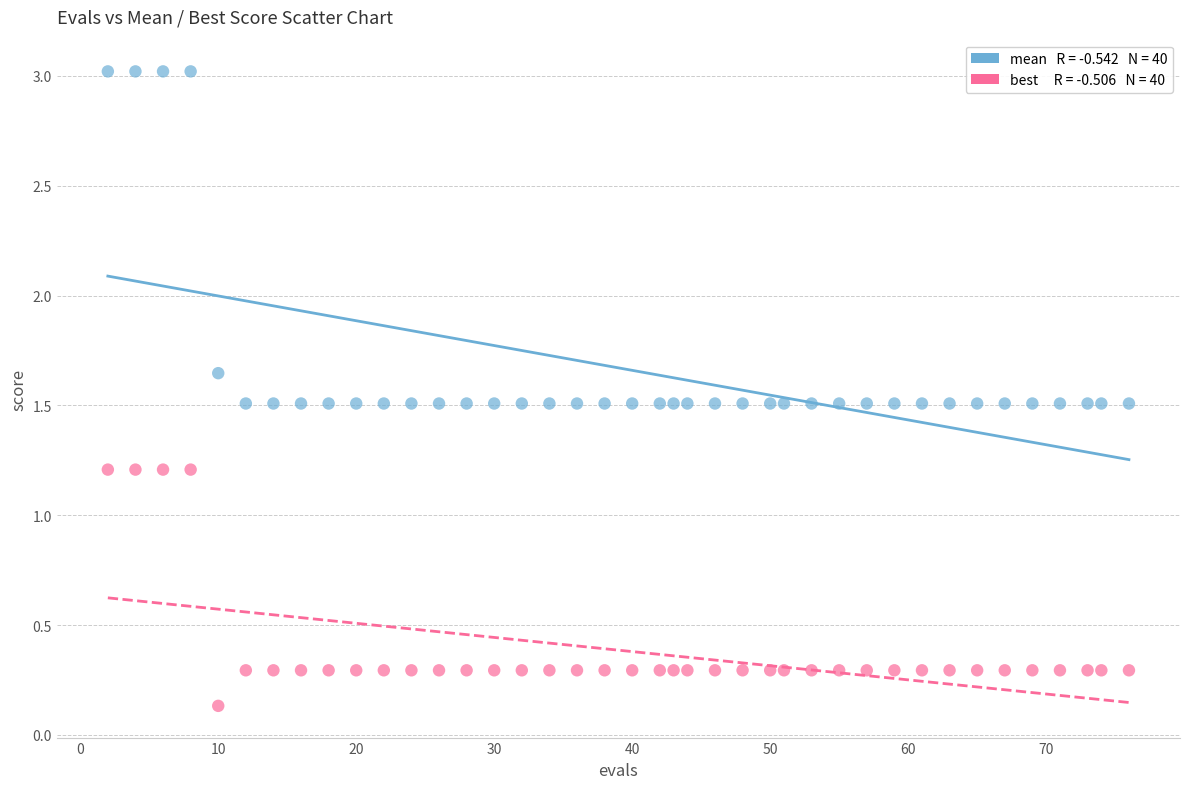

Across all data points, what is the range of X values (max minus min)?

74.0